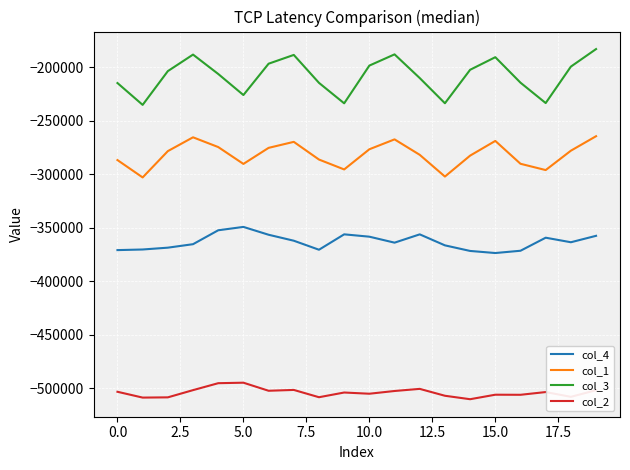

What is the minimum value shown in the chart?

-510298